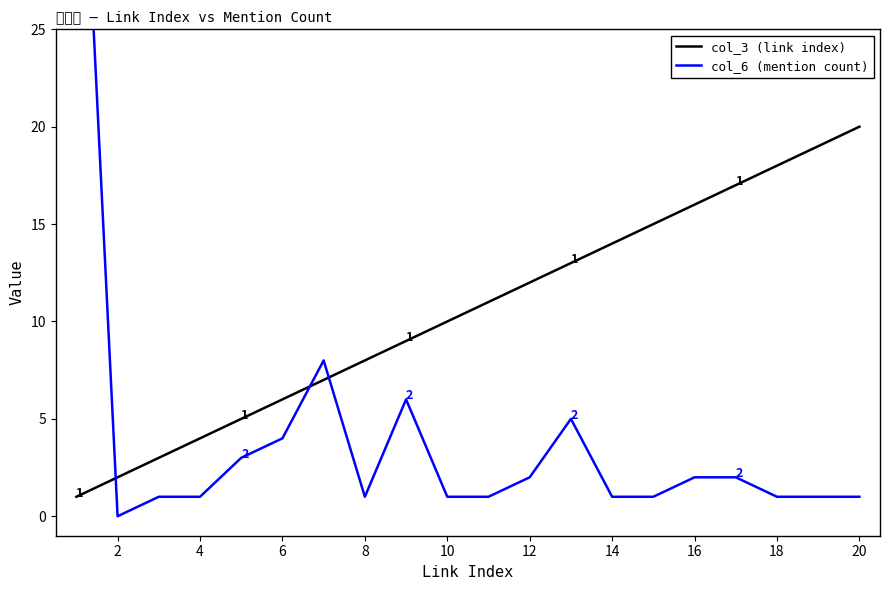

Which series has the widest spread of values?

col_6 (mention count)